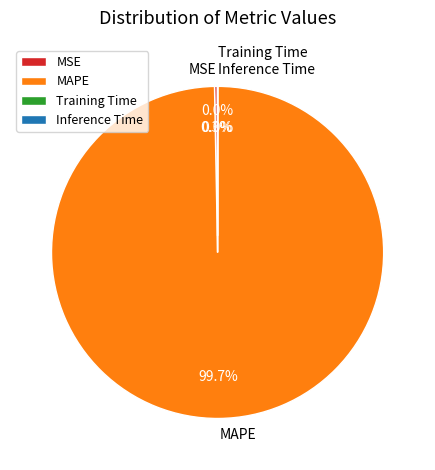

Does MAPE represent more than half of the total?

Yes